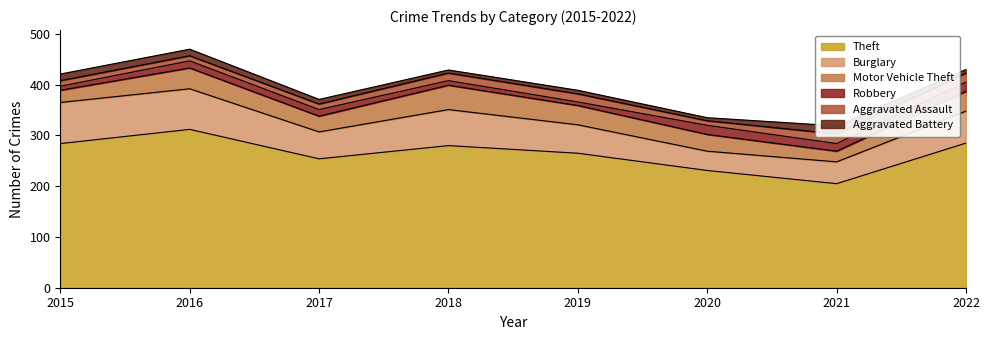

What is the maximum value for Theft?

312